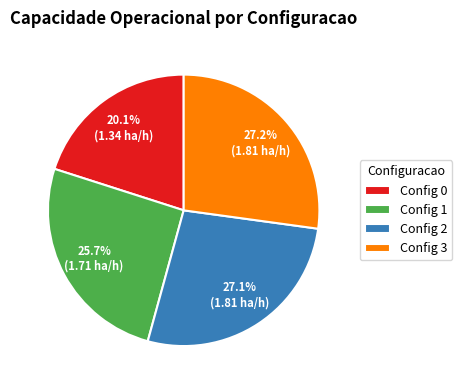

Is the sum of Config 3 and Config 2 greater than half?

Yes